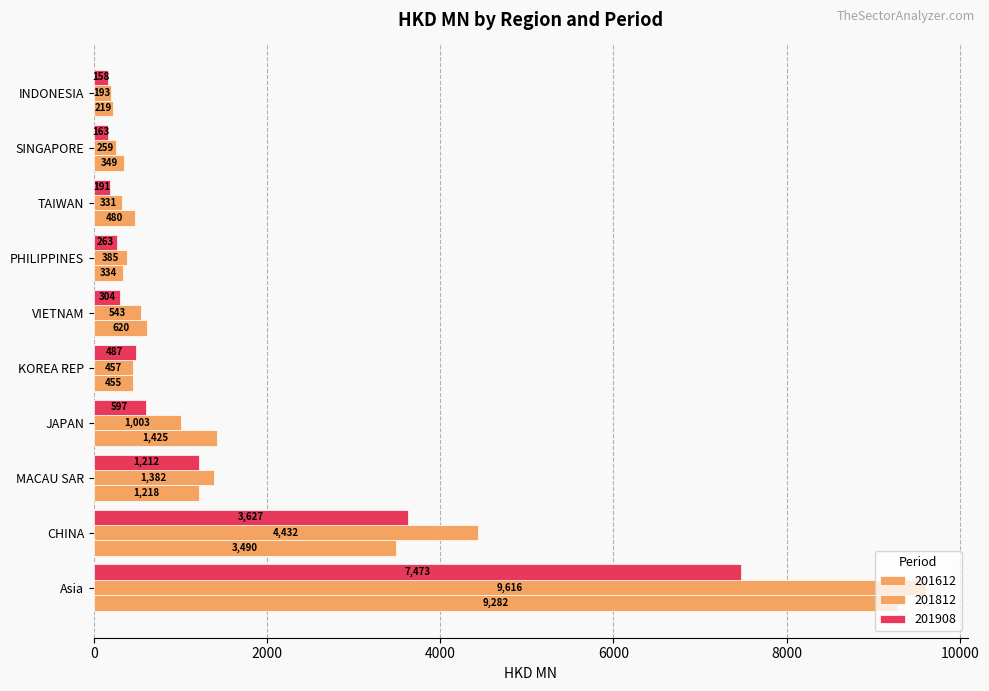

What is the value of the 201612 bar at the 3rd from the left?

1218.4